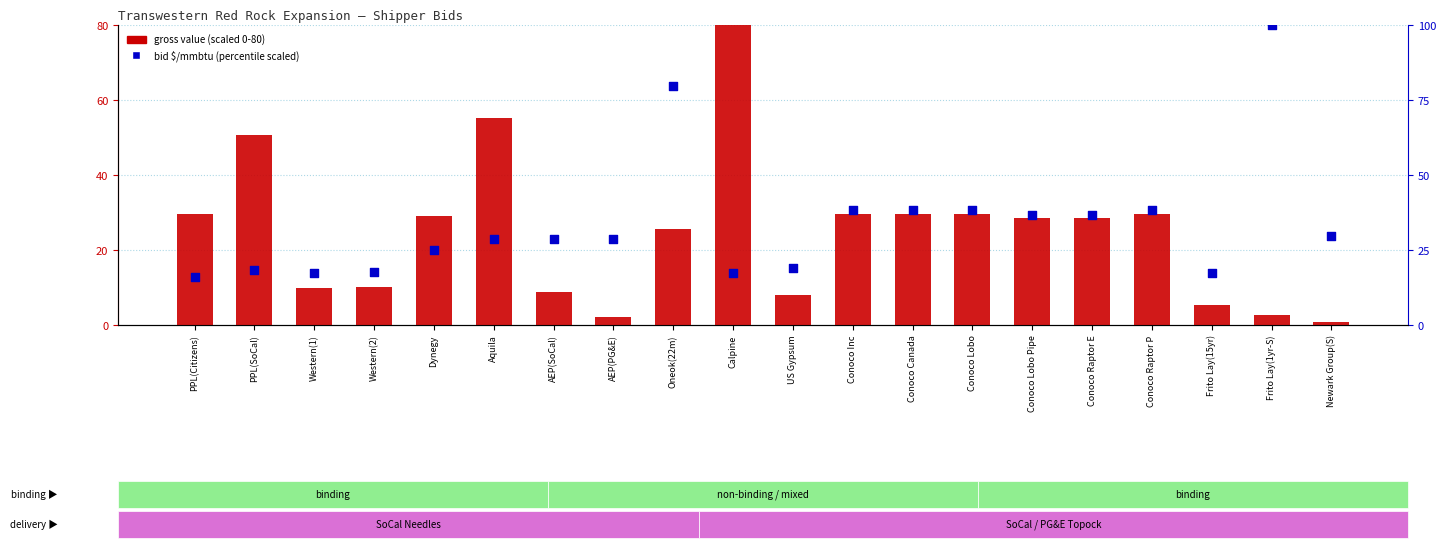

At which category is the sum across all series the highest?

Oneok(22m)